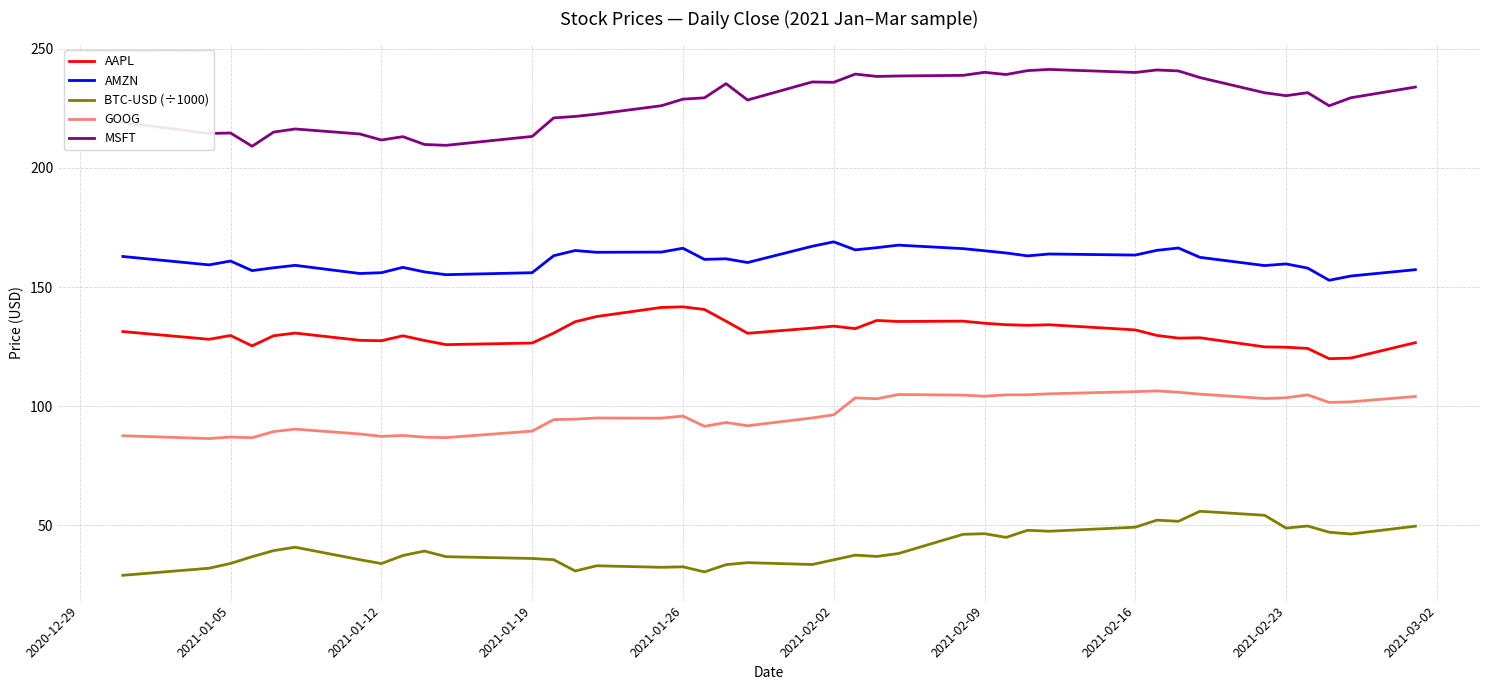

Rank the series by their maximum value, from lowest to highest.

BTC-USD (÷1000), GOOG, AAPL, AMZN, MSFT